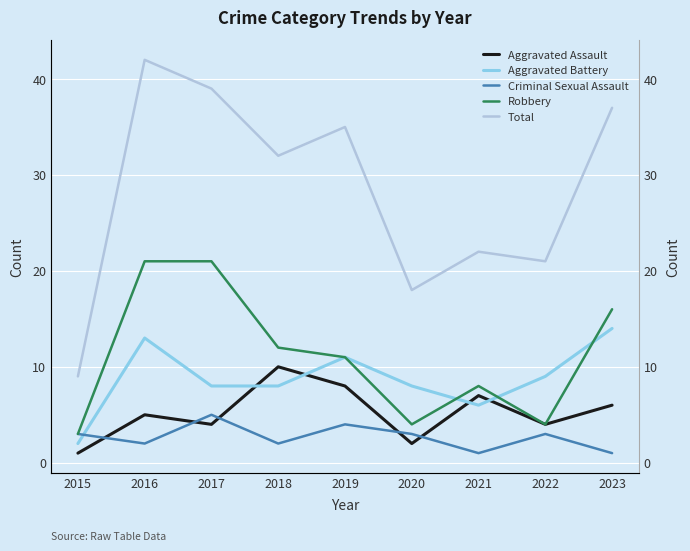

After their last crossing, which series has the higher values: Aggravated Battery or Criminal Sexual Assault?

Aggravated Battery